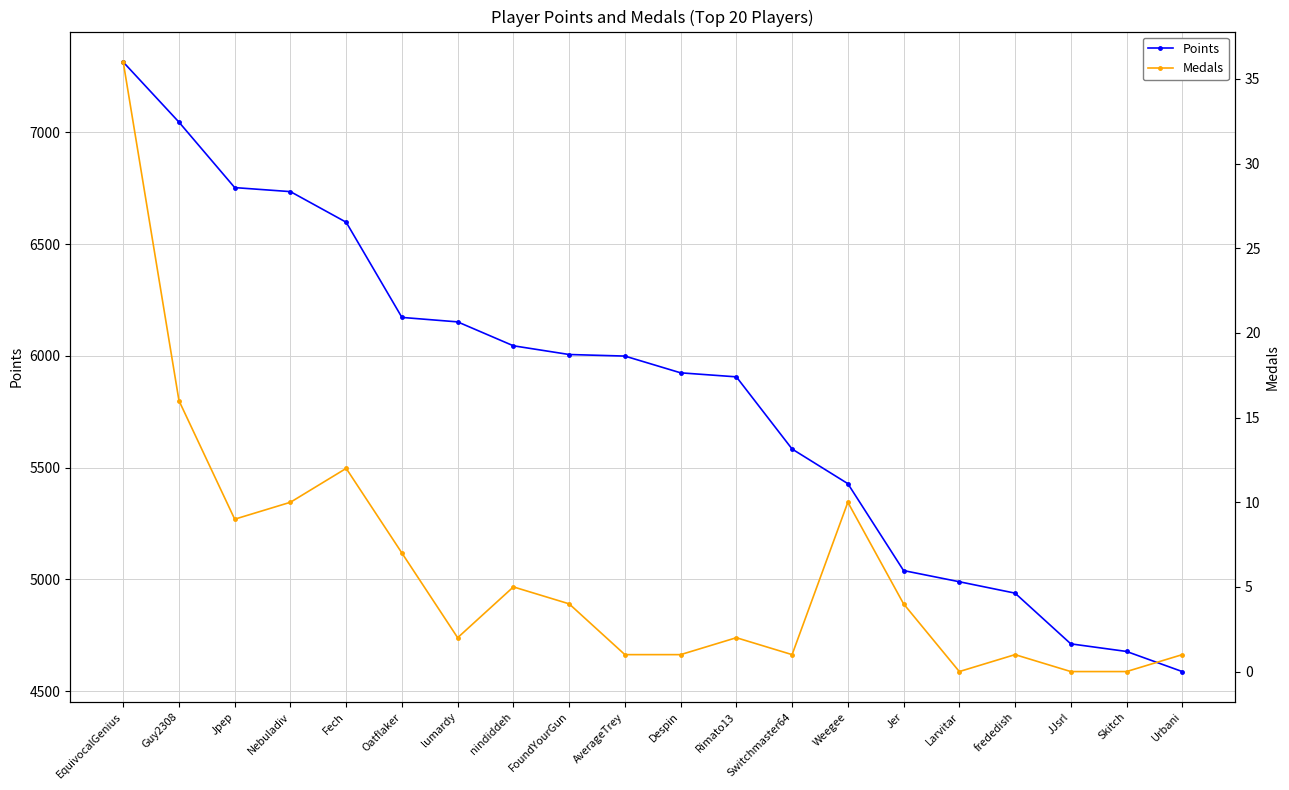

Reading right to left, transcribe all the data shown in this chart.

Points: 4587	4677	4711	4938	4989	5039	5428	5583	5906	5924	5999	6006	6045	6152	6172	6598	6735	6753	7046	7315
Medals: 1	0	0	1	0	4	10	1	2	1	1	4	5	2	7	12	10	9	16	36